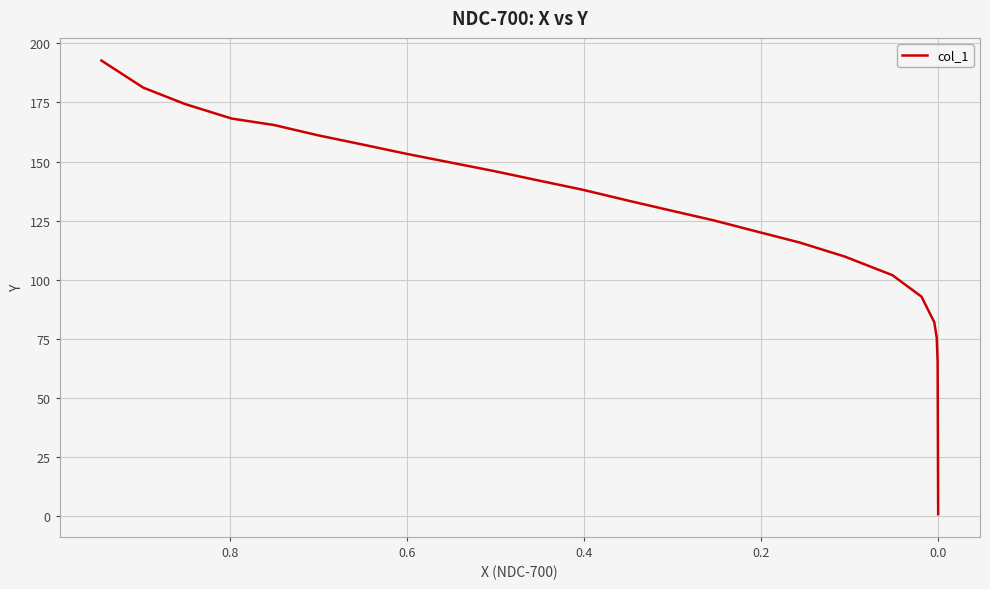

True or false: the data has more than 2 interior local peaks.

False